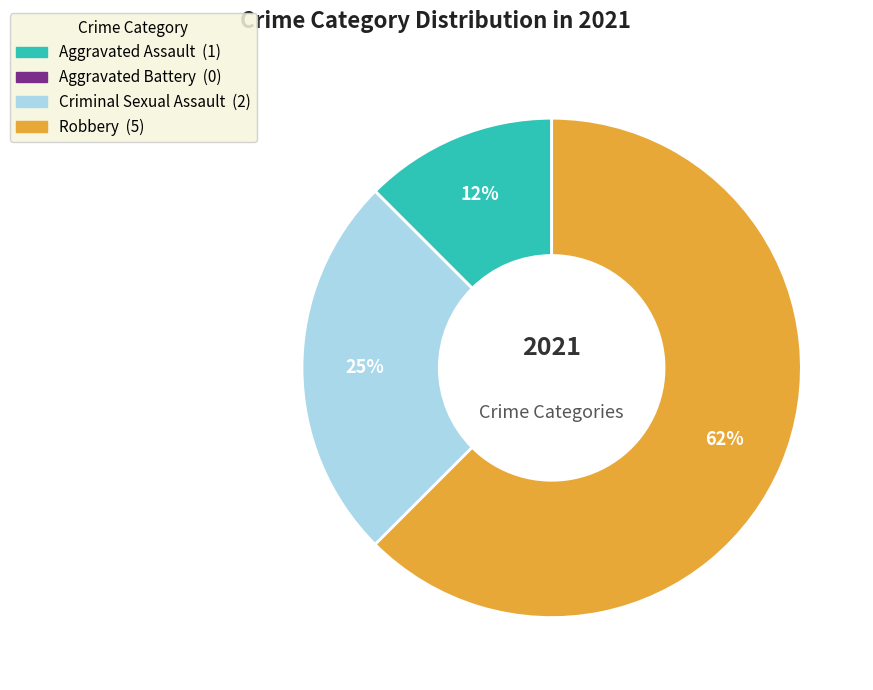

The Aggravated Assault slice represents 12% of the pie. True or false?

True